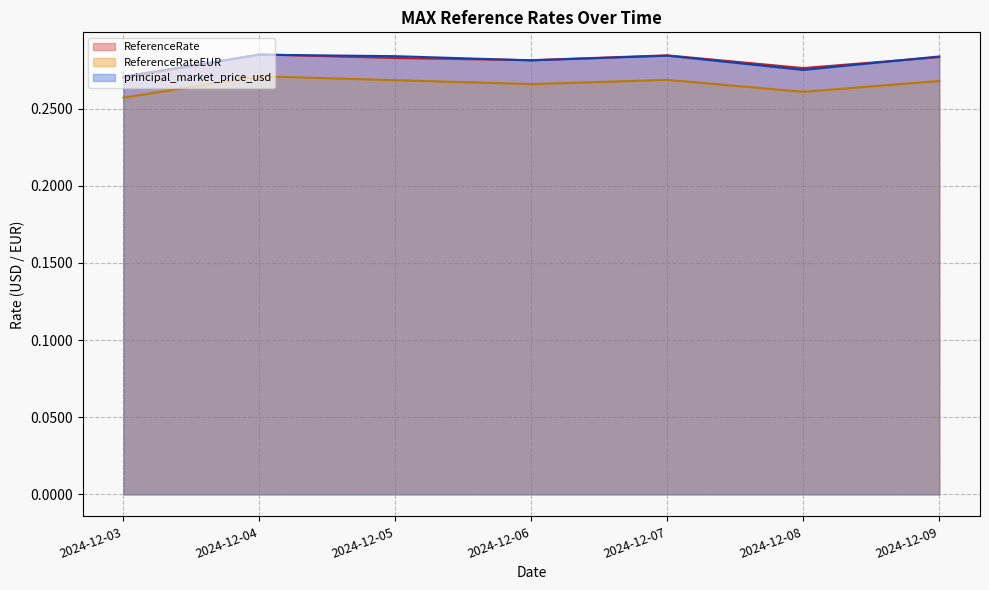

Between 2024-12-04 and 2024-12-06, which series saw the biggest shift?

ReferenceRateEUR